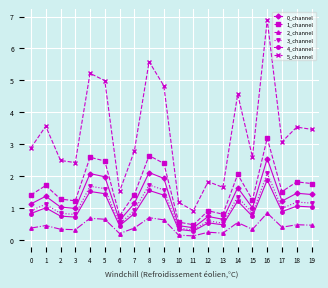

True or false: 5_channel has a value of 5.2 at 17.

False